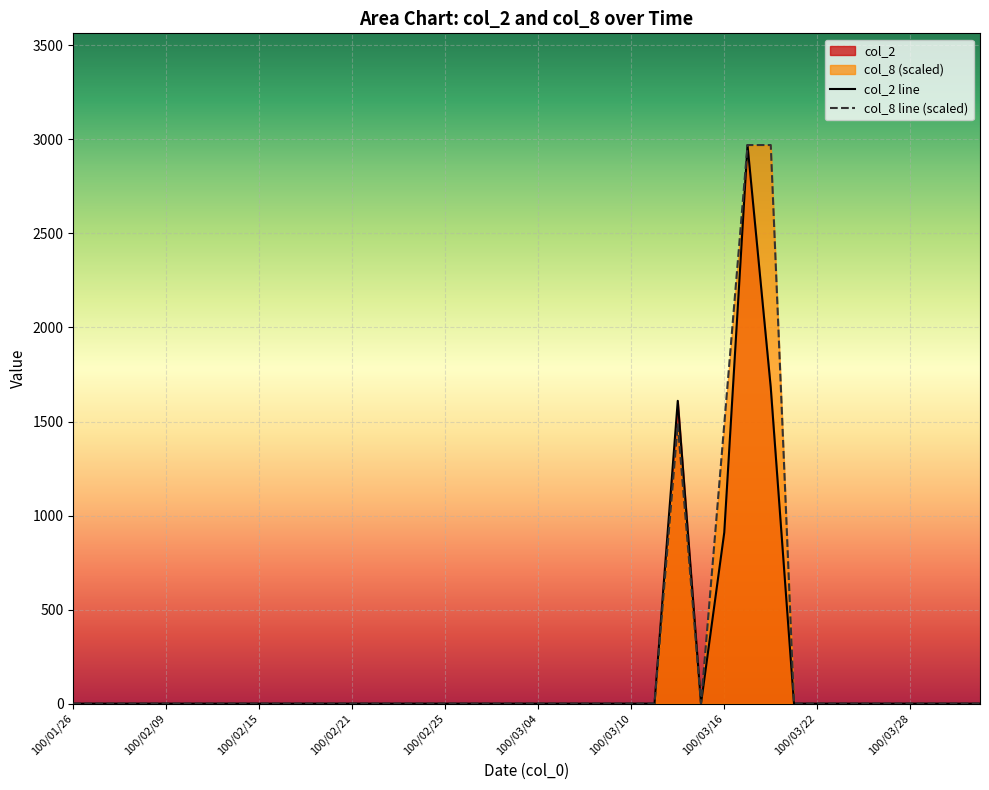

What is the average value of the col_8 series?

223